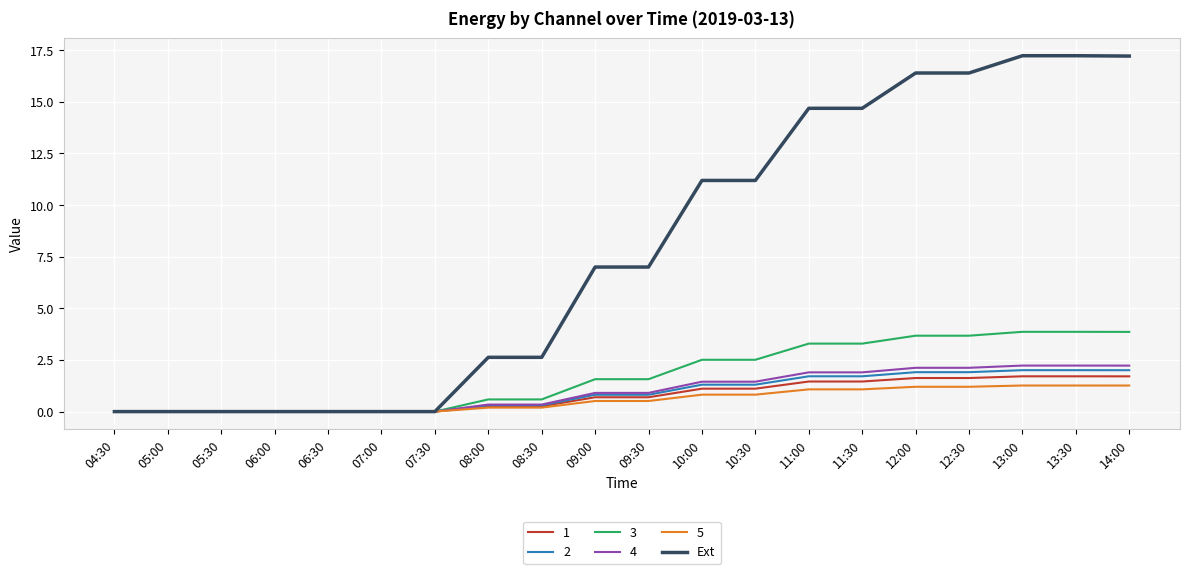

Is it true that 4 equals 1.0 at 14:00?

False